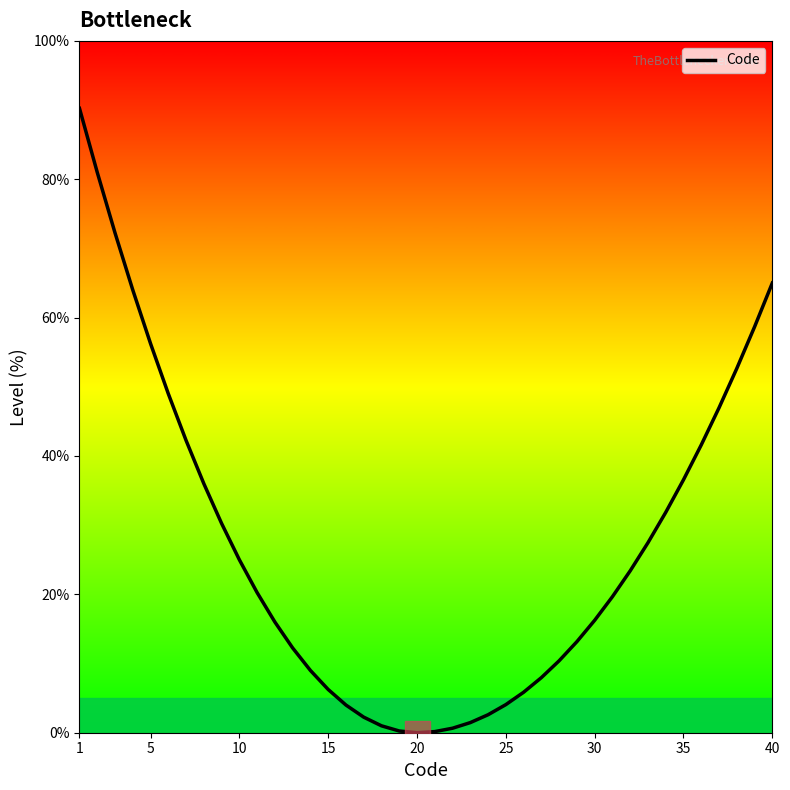

At which label does the data first exceed 20?

1